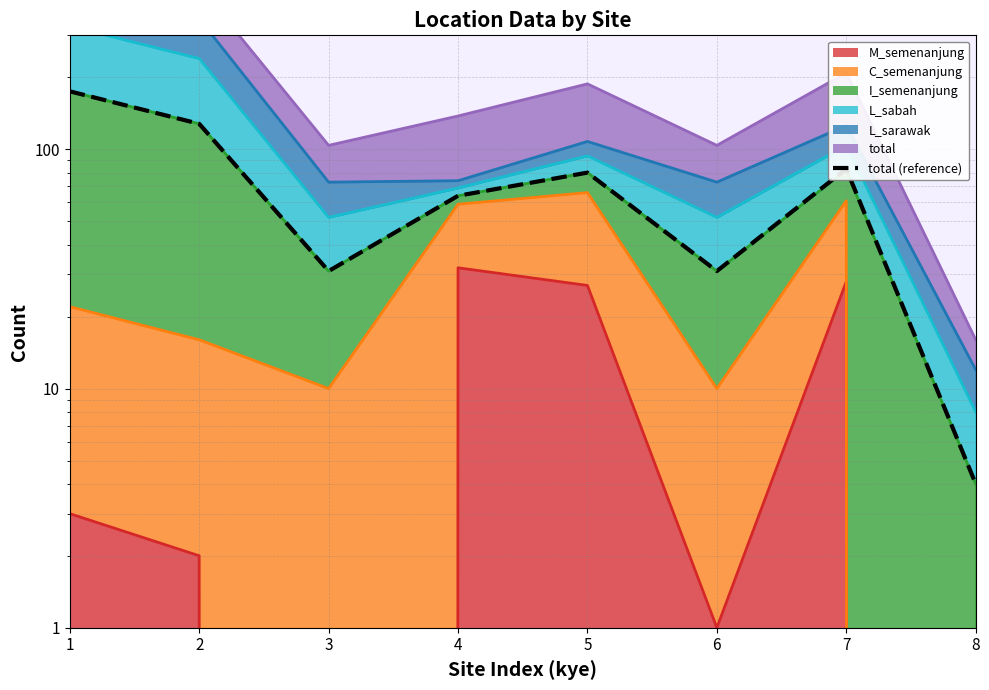

Reading left to right, transcribe all the data shown in this chart.

175	128	31	64	80	31	83	4